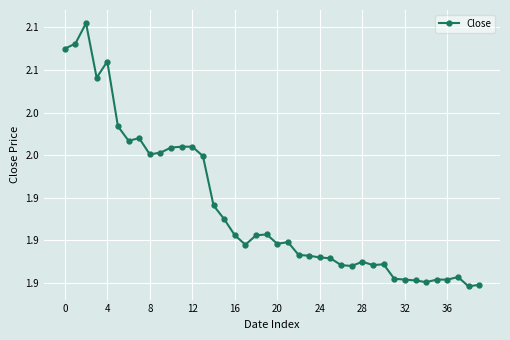

Is this an area chart (filled region under the line)?

No